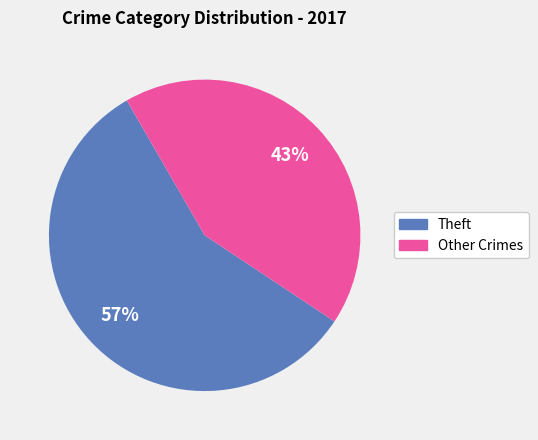

To the nearest percent, what is the average slice percentage?

50%